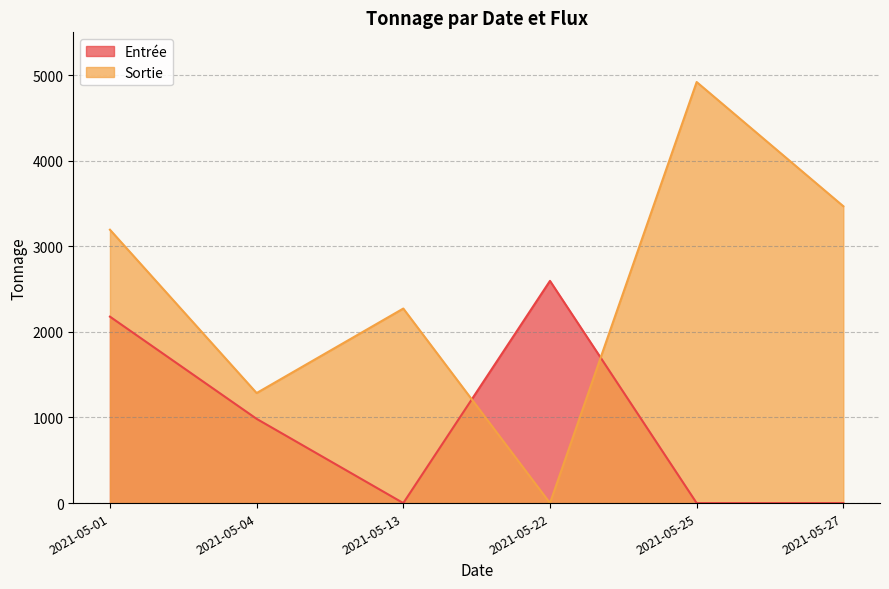

How many interior local peaks (higher than both neighbors) does the data have?

1